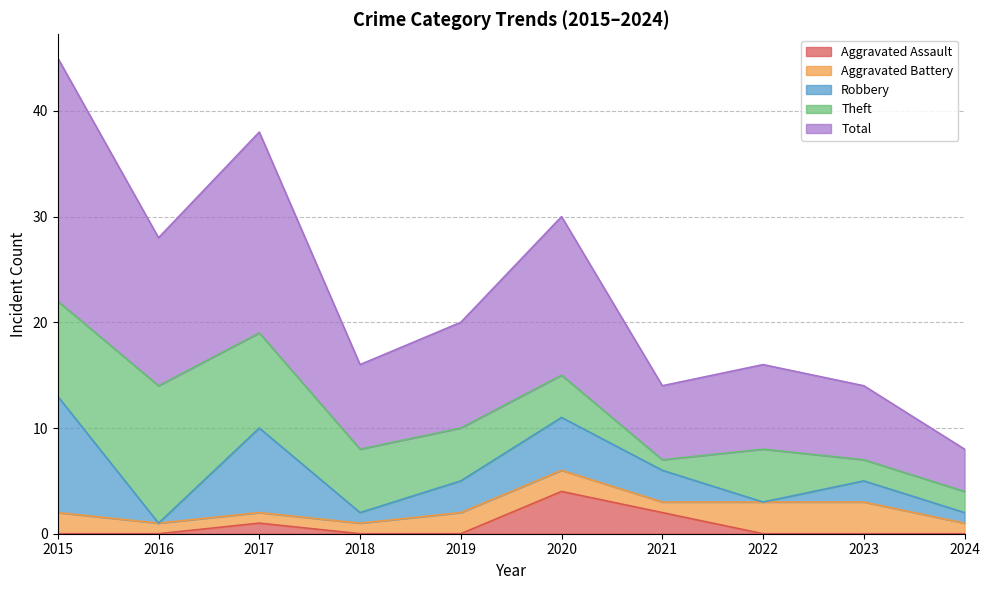

What is the difference between the maximum and minimum values in the Aggravated Assault series?

4